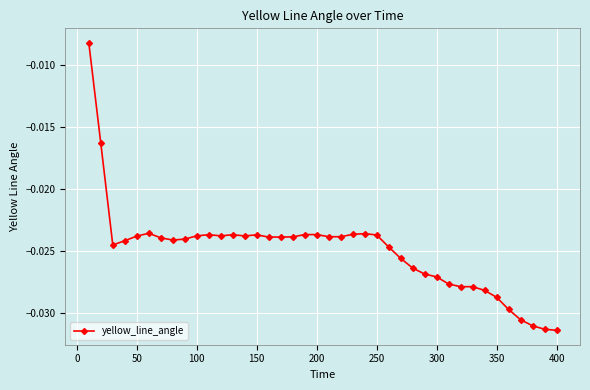

What is the sum of all values?

-1.0